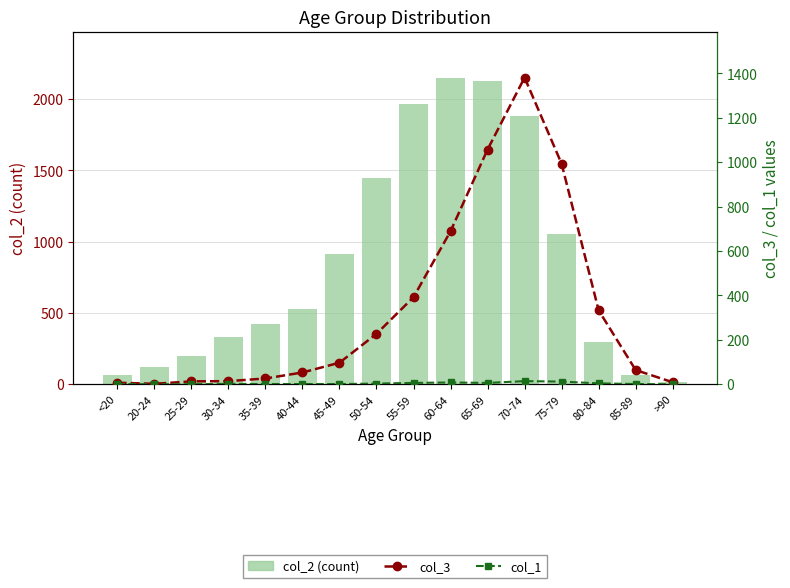

Which category has the highest value across all series?

60-64